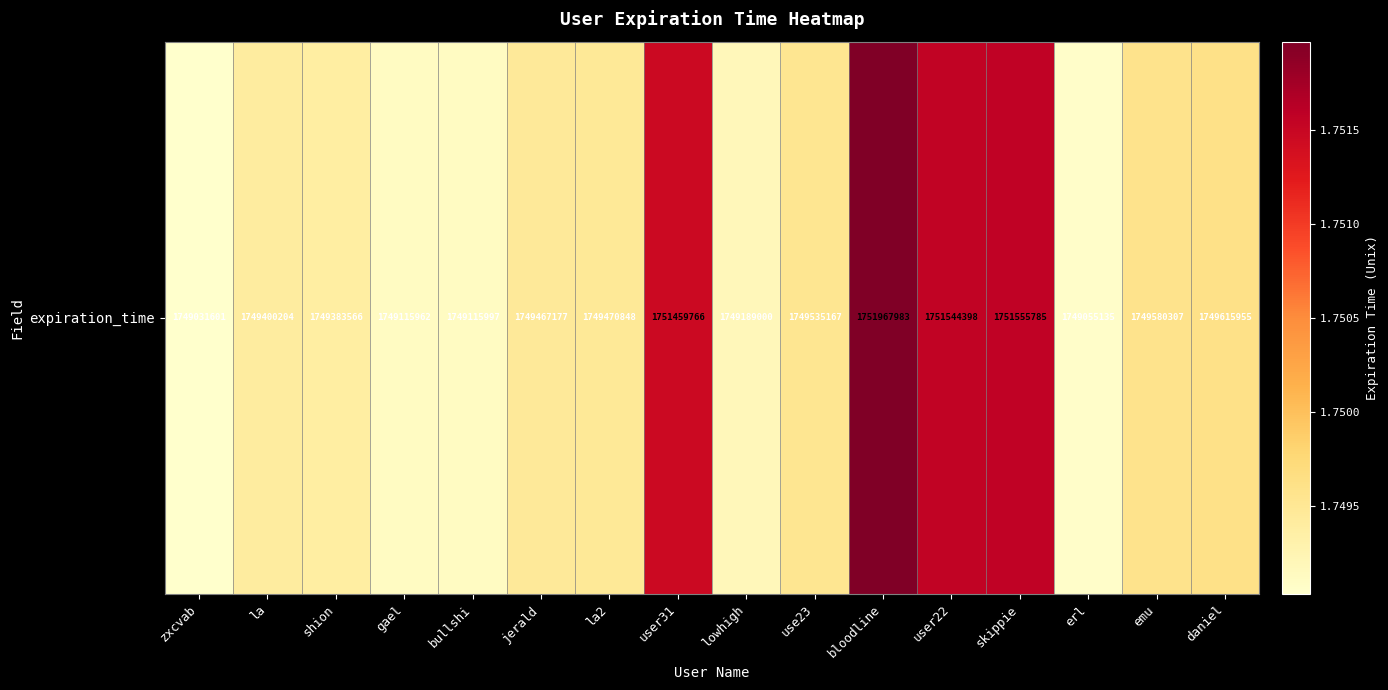

Reading right to left, list all the values displayed in this chart.

1749615955	1749580307	1749055135	1751555785	1751544398	1751967983	1749535167	1749189000	1751459766	1749470848	1749467177	1749115997	1749115962	1749383566	1749400204	1749031601